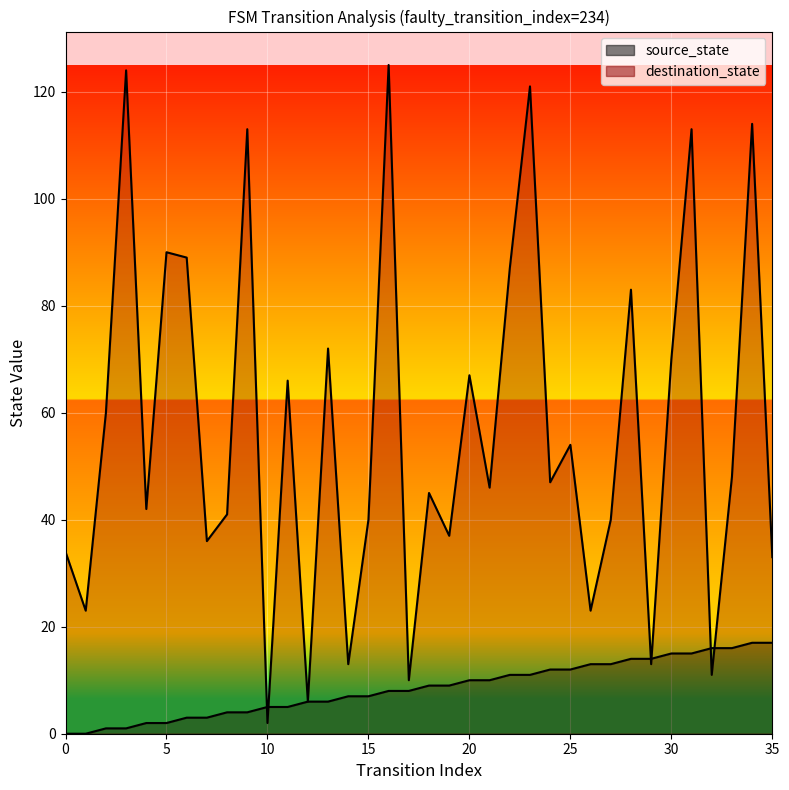

True or false: destination_state and source_state intersect in this chart.

True